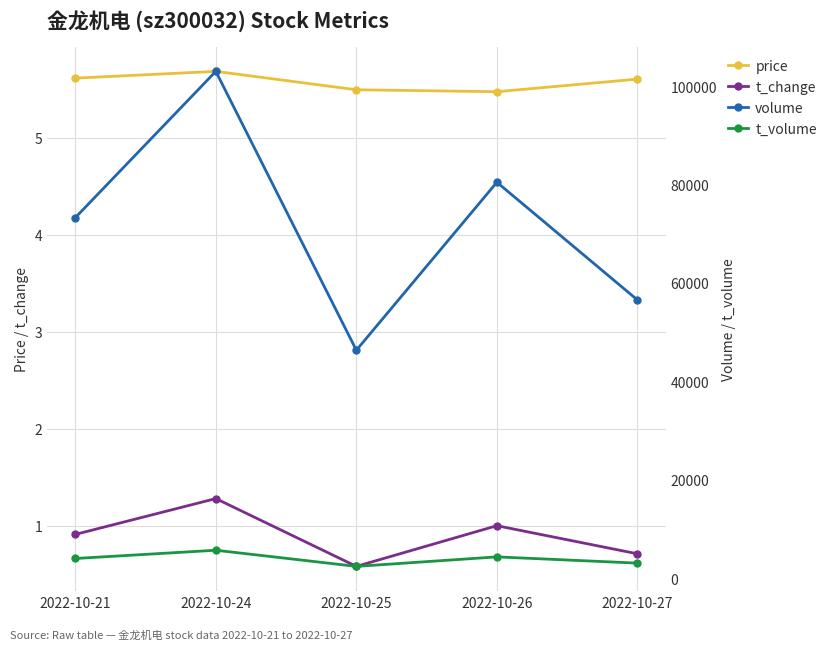

What is the difference between the t_change values at 2022-10-24 and 2022-10-27?

0.6